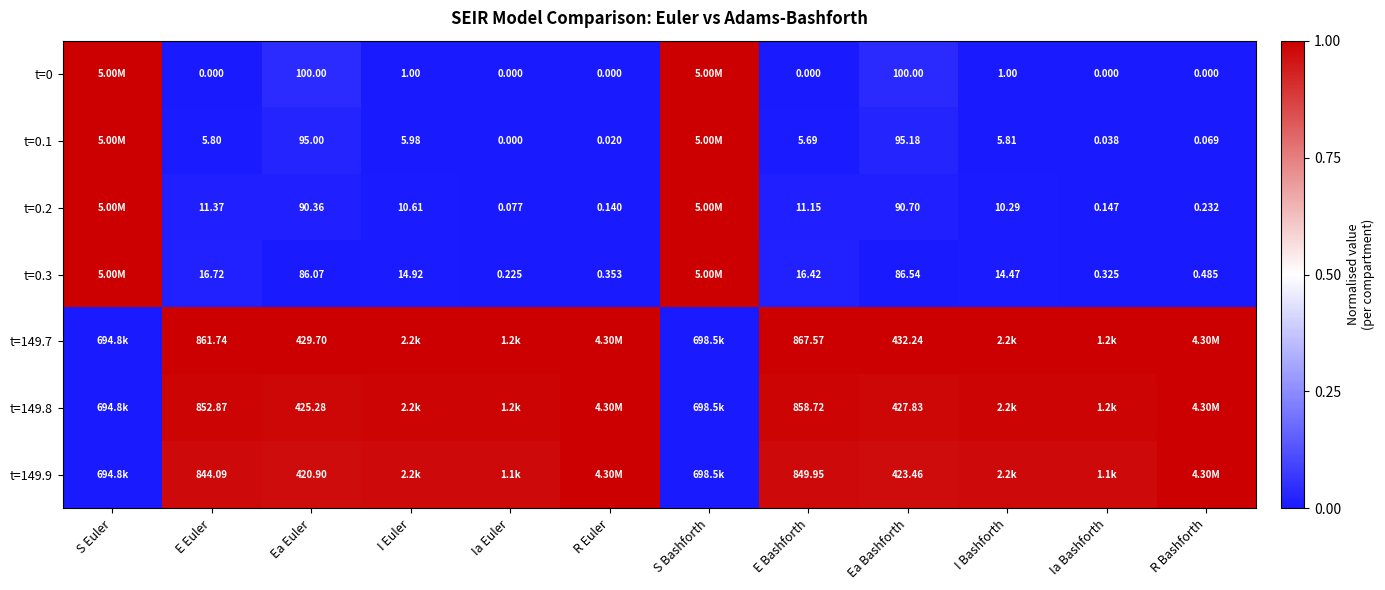

Is the value of t=149.9 at Ea Euler greater than the value of t=0.3 at R Bashforth?

Yes